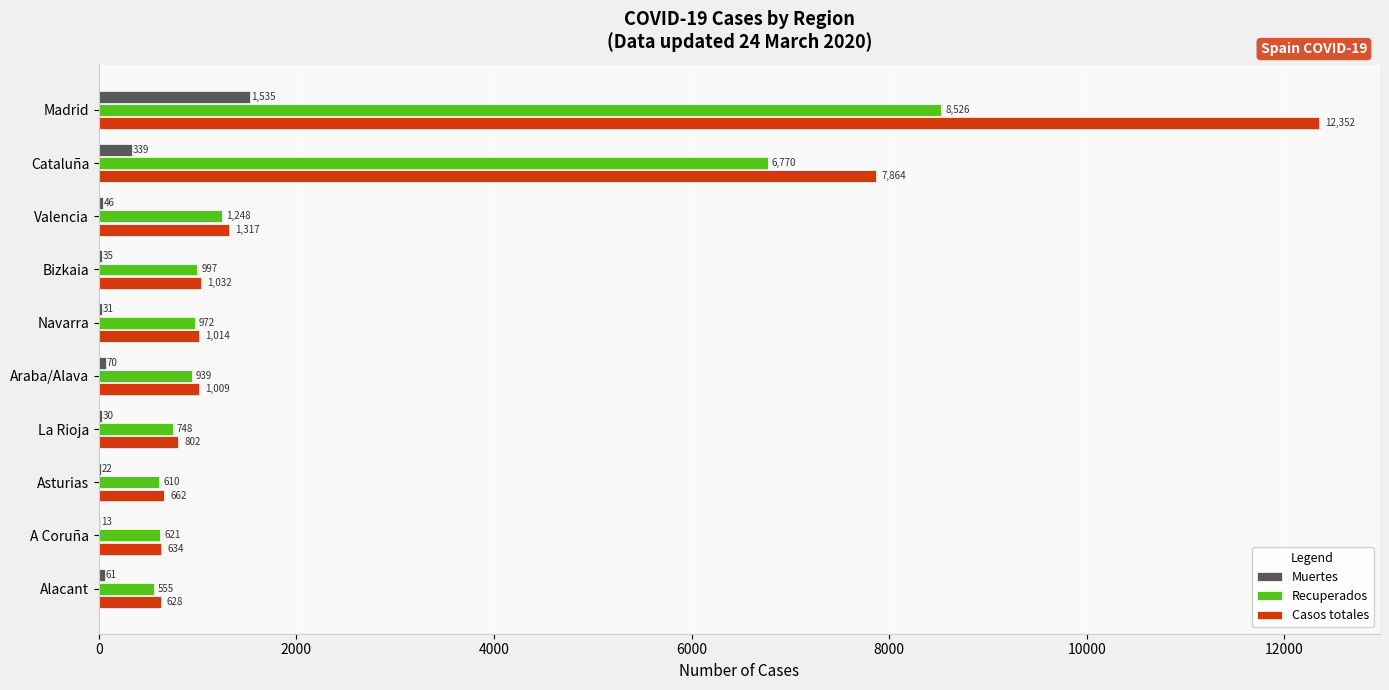

The value of Casos totales at Navarra is 448. True or false?

False